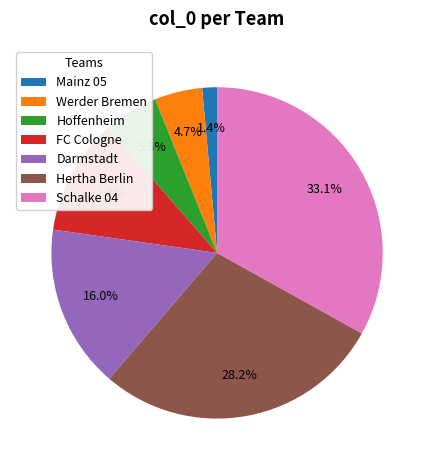

Does any single category account for the majority?

No